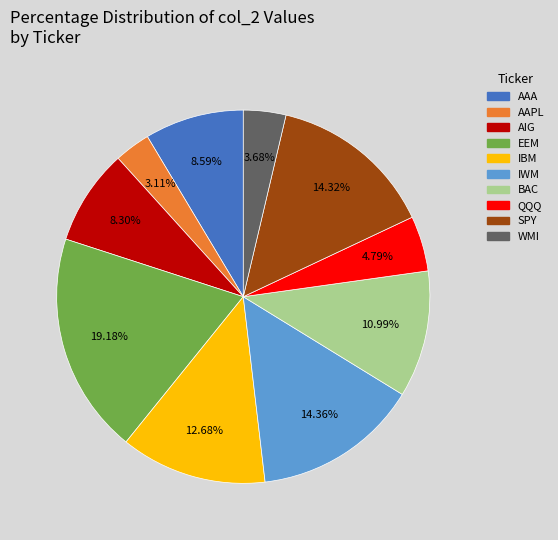

Do SPY and BAC together represent more than half of the pie?

No